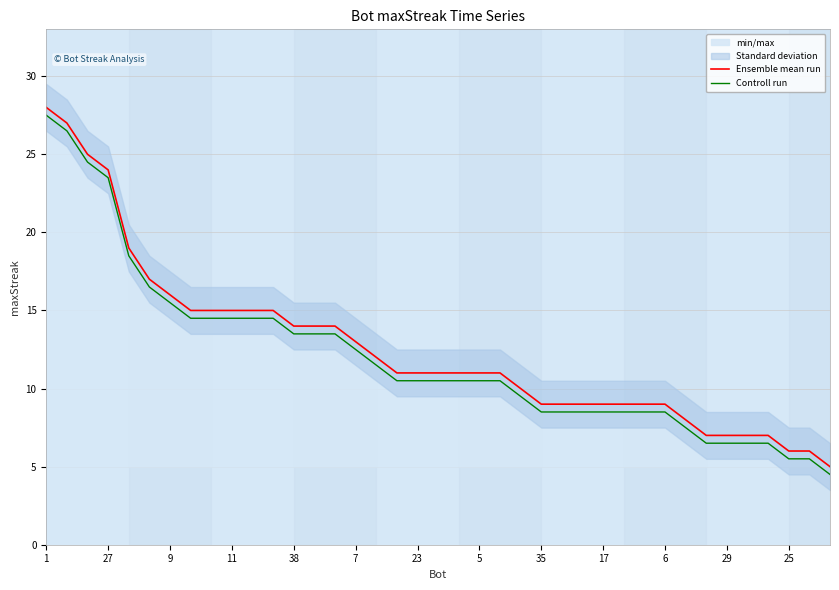

Which category has the highest value in the Ensemble mean run series?

1